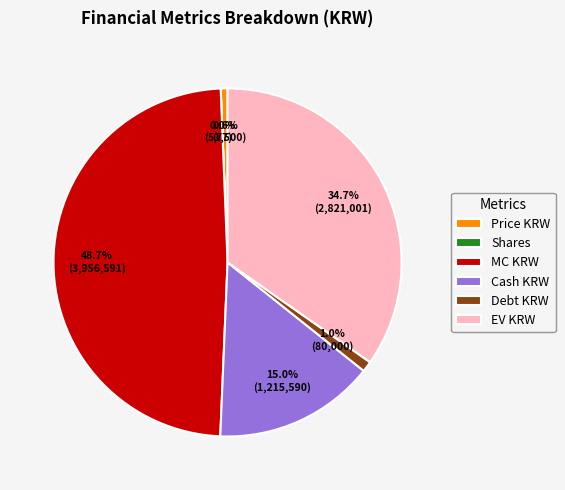

To the nearest percent, what is the difference between the Debt KRW and EV KRW slice percentages?

34%